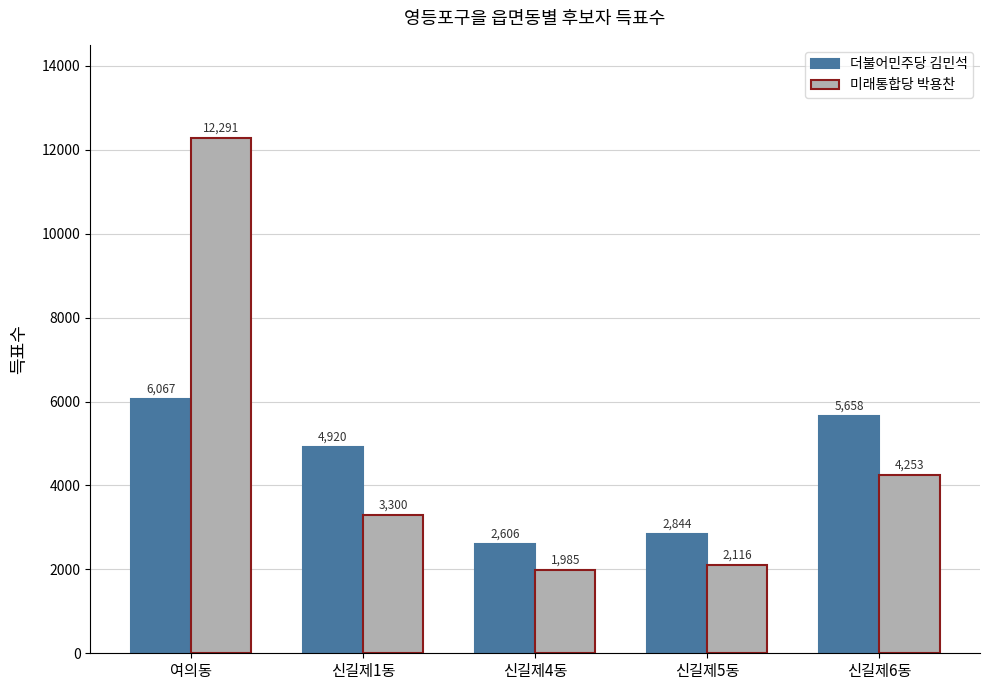

Reading right to left, what are all the values shown in this chart?

더불어민주당 김민석: 신길제6동=5658	신길제5동=2844	신길제4동=2606	신길제1동=4920	여의동=6067
미래통합당 박용찬: 신길제6동=4253	신길제5동=2116	신길제4동=1985	신길제1동=3300	여의동=12291